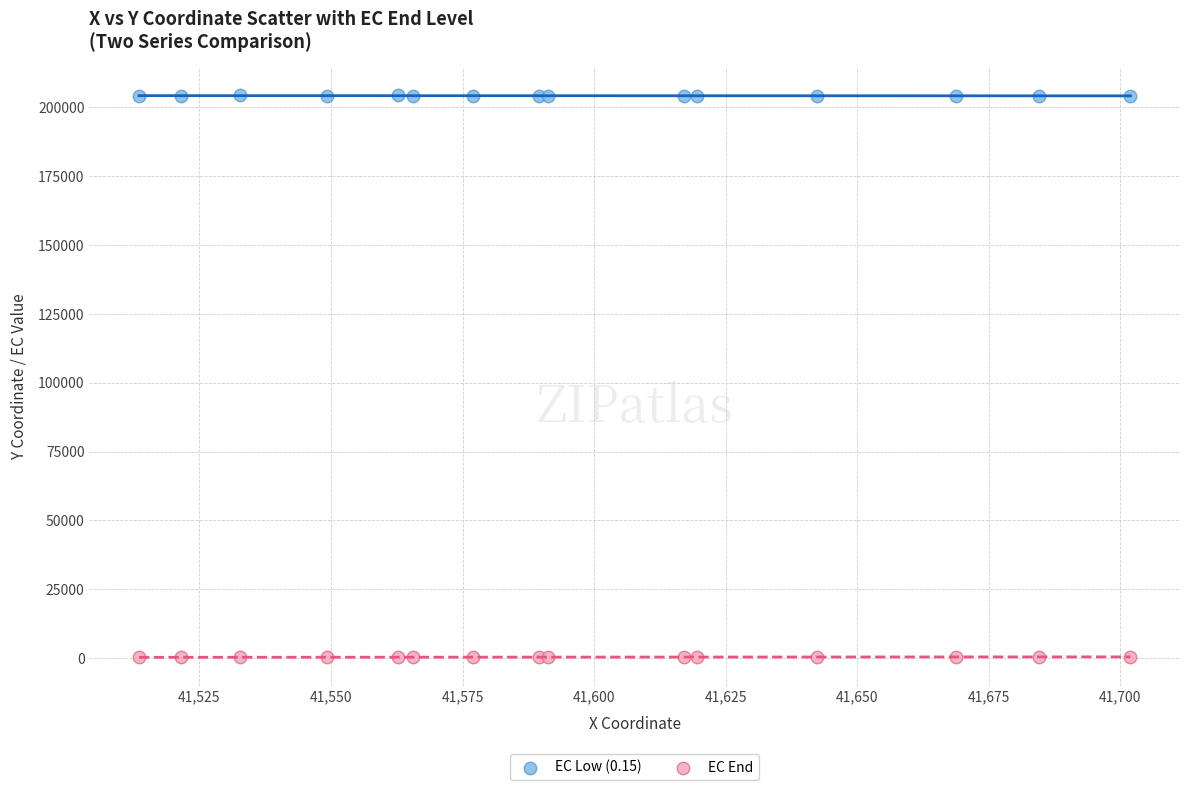

Which series reaches the maximum Y coordinate?

EC Low (0.15)